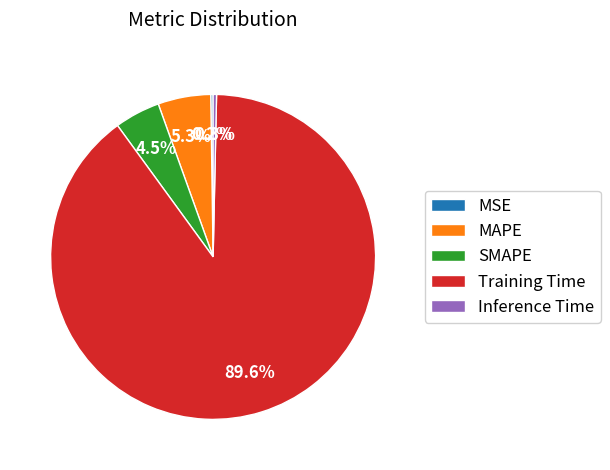

What percentage is NOT represented by Inference Time?

99.7%